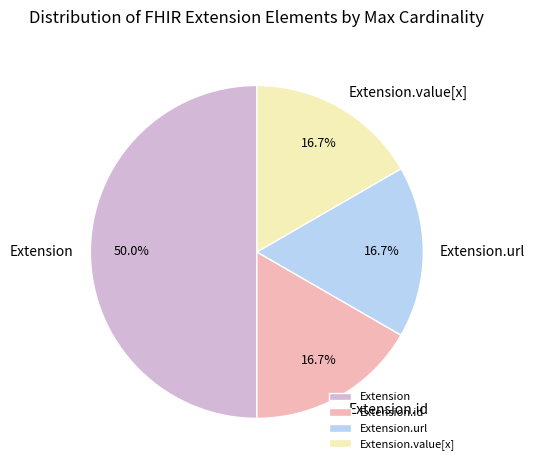

To the nearest percent, what percentage of the pie is Extension?

50%